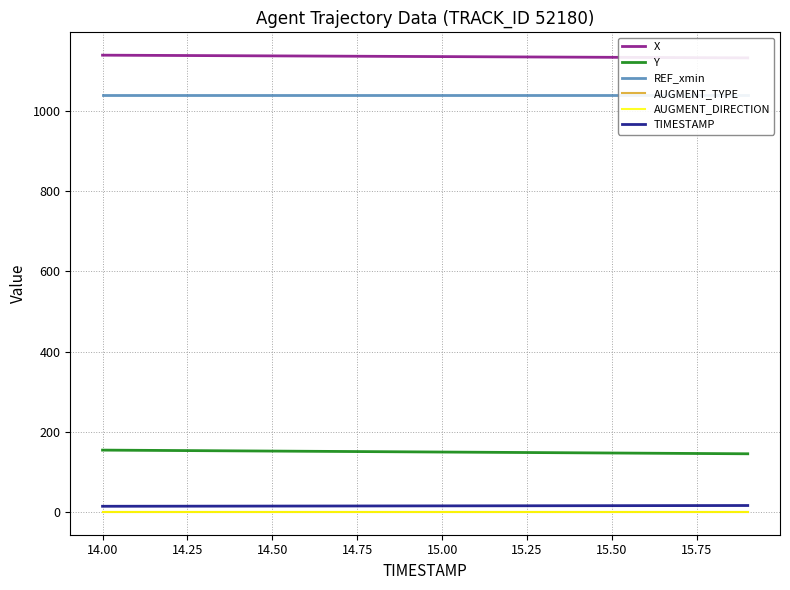

What is the total value across all series at 14.00?

2346.4